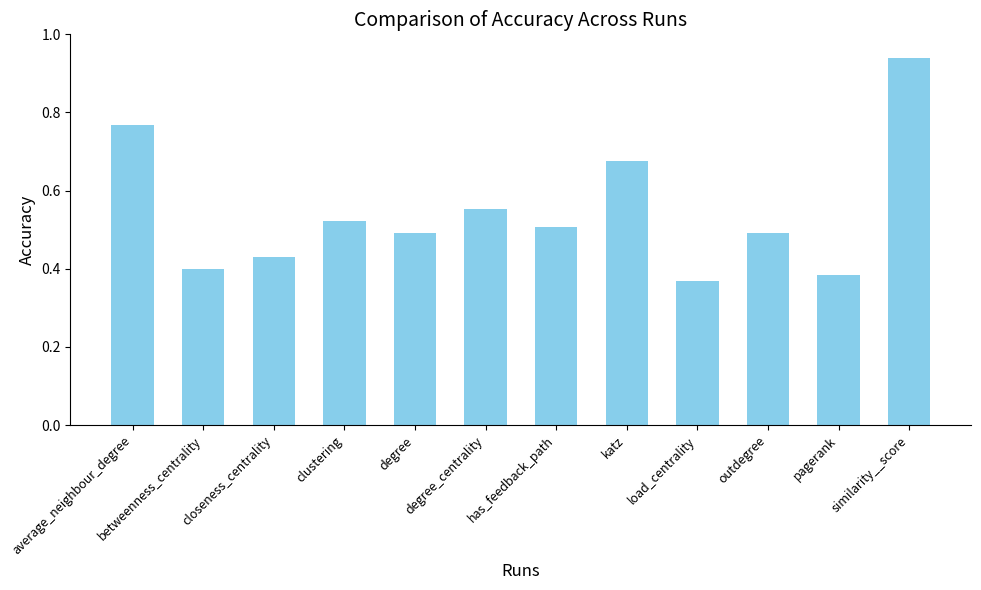

The value at pagerank is 0.4. True or false?

True